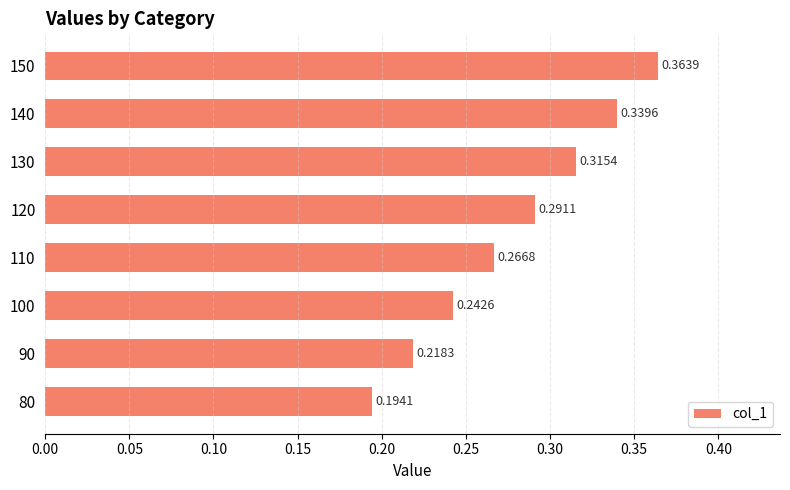

What is the sum of the values at 100 and 150?

0.6